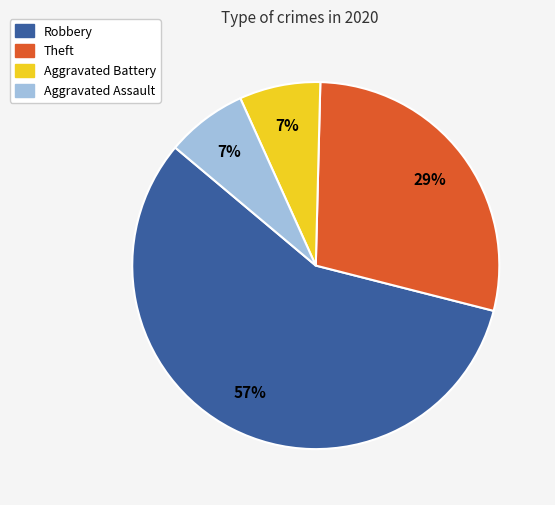

How many slices are in this pie chart?

4